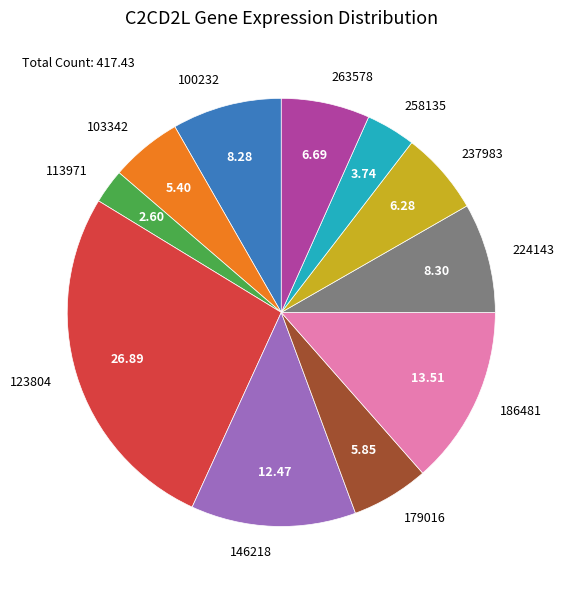

The 146218 slice represents 1% of the pie. True or false?

False